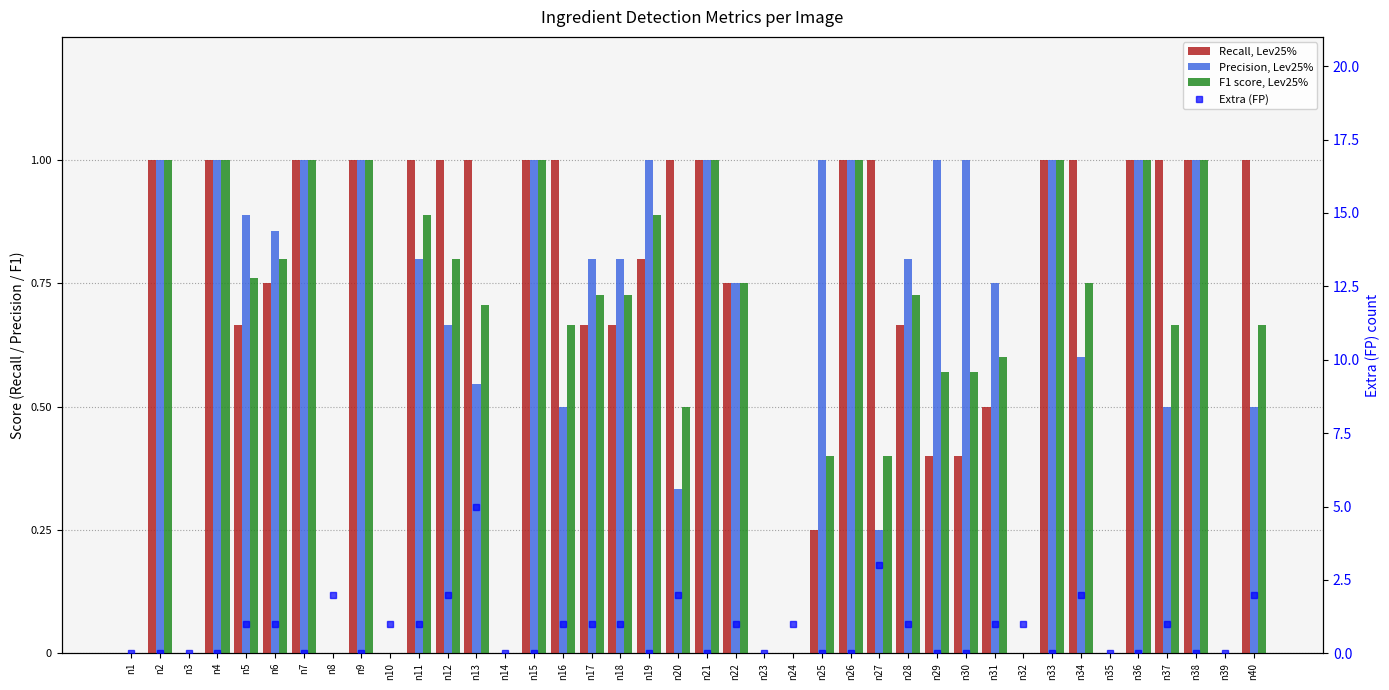

Reading left to right, list all the values displayed in this chart.

Recall, Lev25%: 0.0	1.0	0.0	1.0	0.7	0.8	1.0	0.0	1.0	0.0	1.0	1.0	1.0	0.0	1.0	1.0	0.7	0.7	0.8	1.0	1.0	0.8	0.0	0.0	0.2	1.0	1.0	0.7	0.4	0.4	0.5	0.0	1.0	1.0	0.0	1.0	1.0	1.0	0.0	1.0
Precision, Lev25%: 0.0	1.0	0.0	1.0	0.9	0.9	1.0	0.0	1.0	0.0	0.8	0.7	0.5	0.0	1.0	0.5	0.8	0.8	1.0	0.3	1.0	0.8	0.0	0.0	1.0	1.0	0.2	0.8	1.0	1.0	0.8	0.0	1.0	0.6	0.0	1.0	0.5	1.0	0.0	0.5
F1 score, Lev25%: 0.0	1.0	0.0	1.0	0.8	0.8	1.0	0.0	1.0	0.0	0.9	0.8	0.7	0.0	1.0	0.7	0.7	0.7	0.9	0.5	1.0	0.8	0.0	0.0	0.4	1.0	0.4	0.7	0.6	0.6	0.6	0.0	1.0	0.7	0.0	1.0	0.7	1.0	0.0	0.7
Extra (FP): 0.0	0.0	0.0	0.0	1.0	1.0	0.0	2.0	0.0	1.0	1.0	2.0	5.0	0.0	0.0	1.0	1.0	1.0	0.0	2.0	0.0	1.0	0.0	1.0	0.0	0.0	3.0	1.0	0.0	0.0	1.0	1.0	0.0	2.0	0.0	0.0	1.0	0.0	0.0	2.0